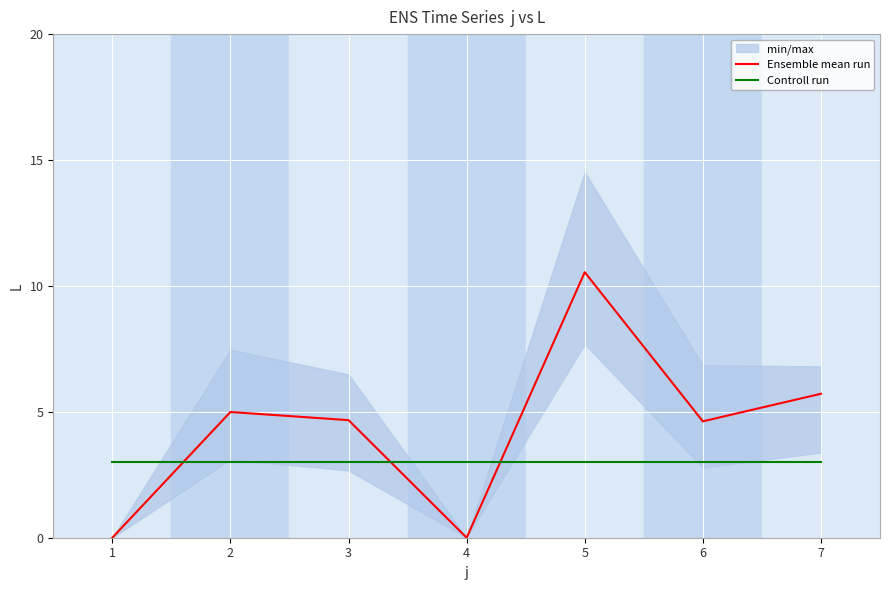

What is the difference between the highest and lowest values at 5?

7.5